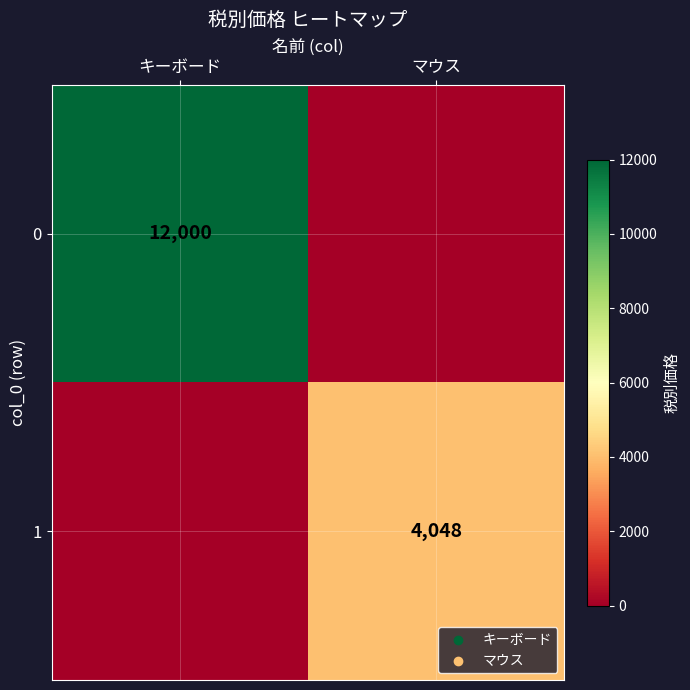

True or false: 1 has a value of 6200 at マウス.

False